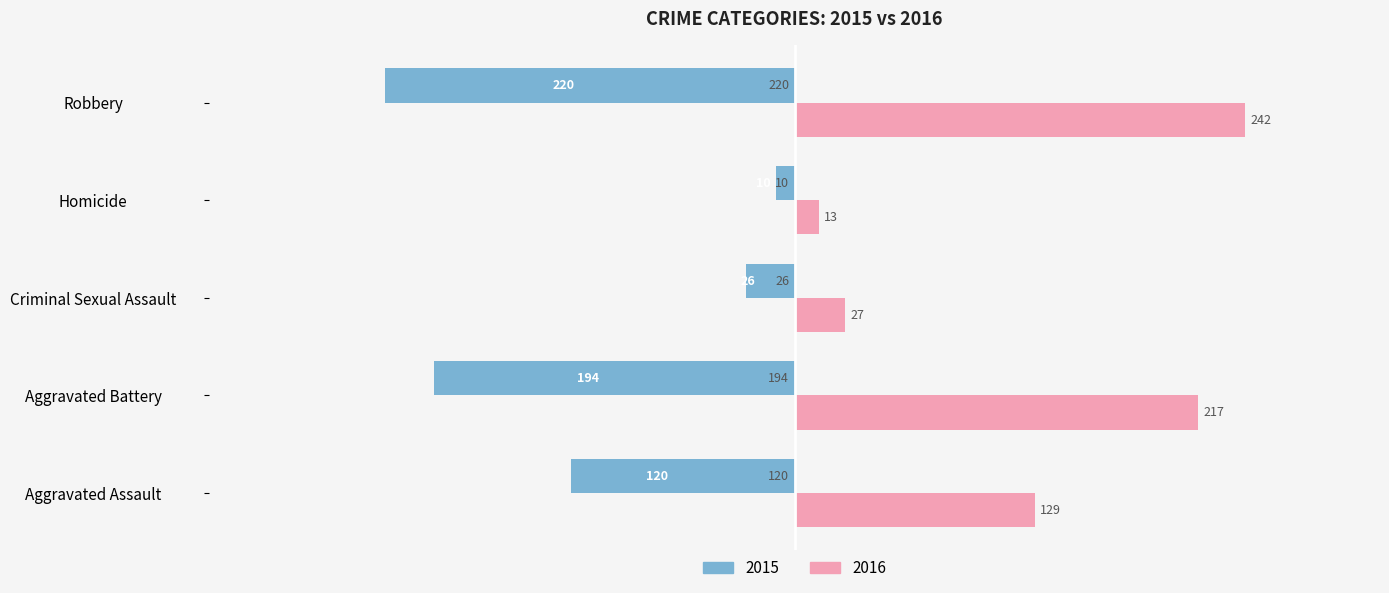

What are all the series names shown in the legend?

2015, 2016